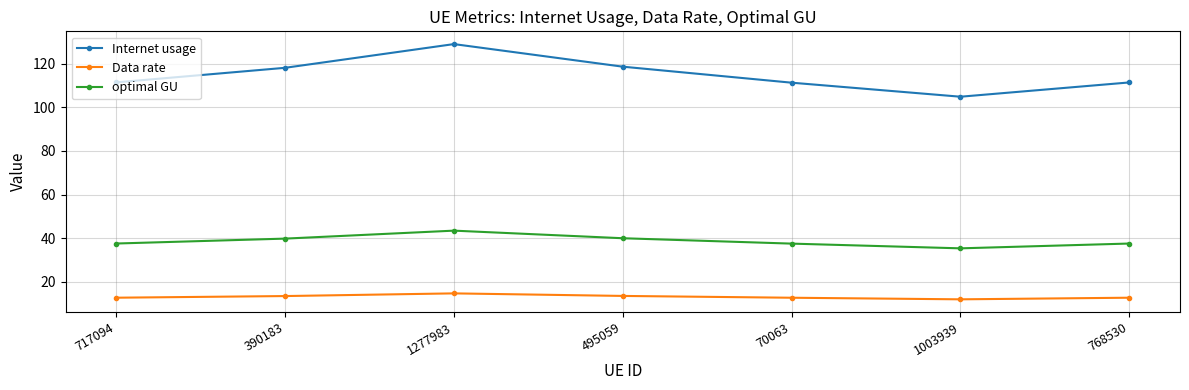

True or false: Data rate has a value of 6.0 at 390183.

False